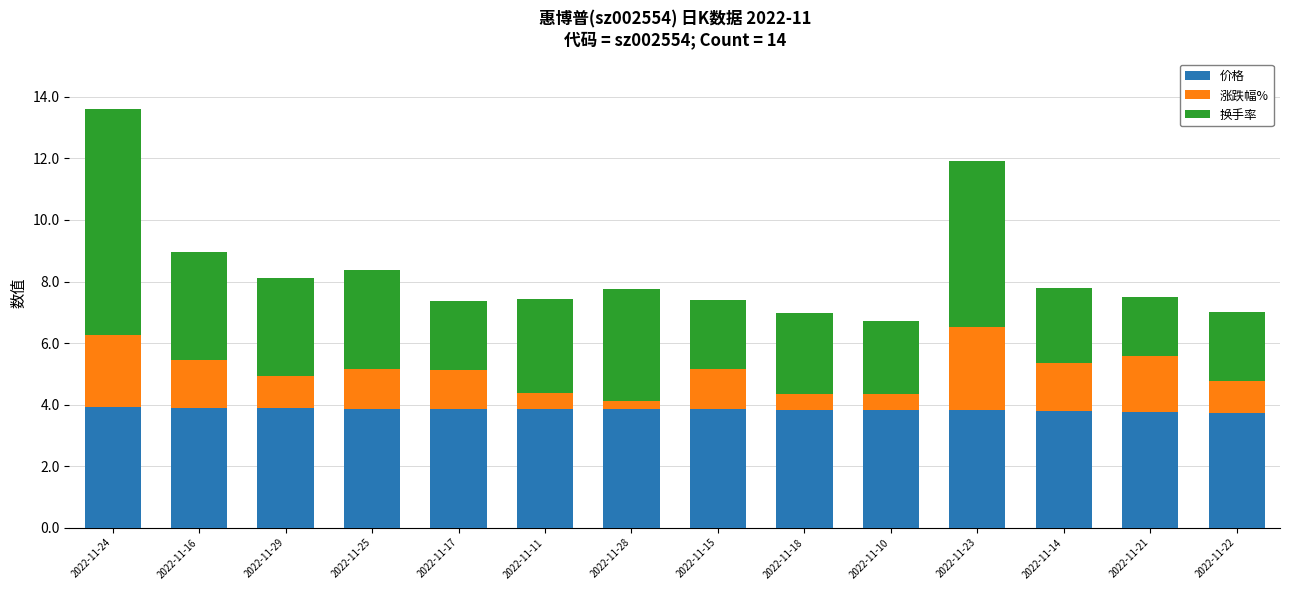

What is the highest value of the 价格 series?

3.9